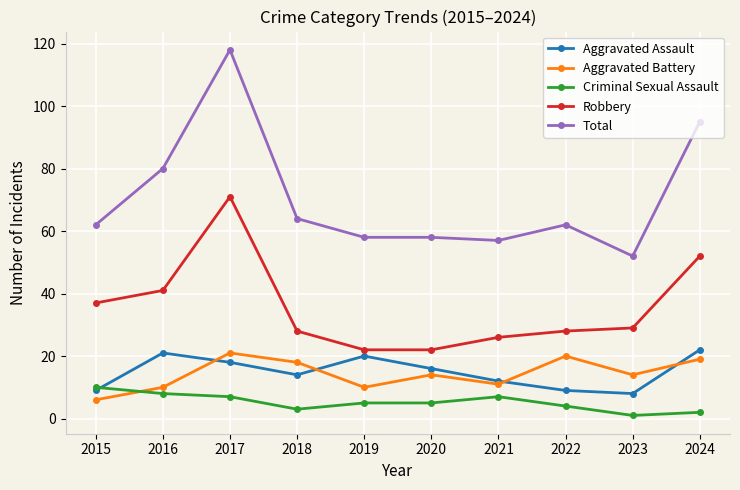

What is the maximum value for Robbery?

71